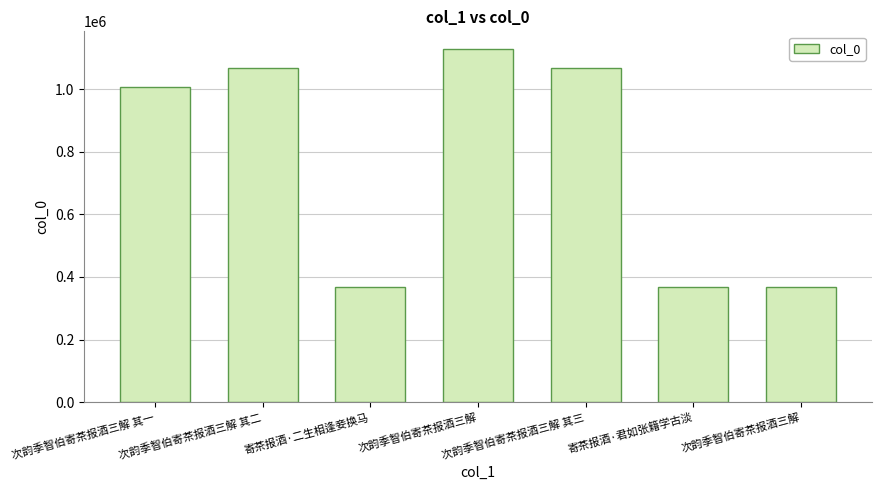

How many data points are less than 1007942?

3